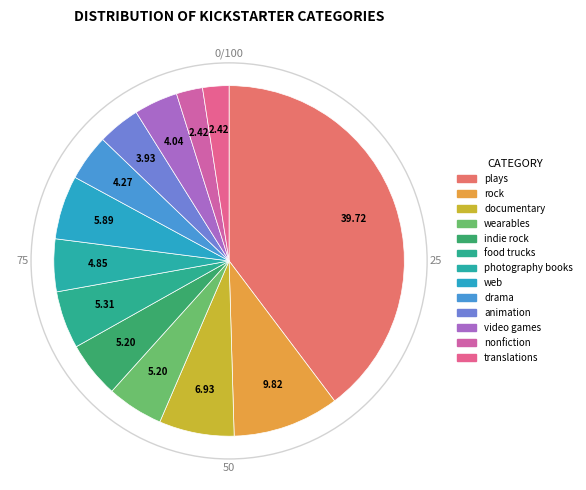

Count the number of slices in the pie.

13